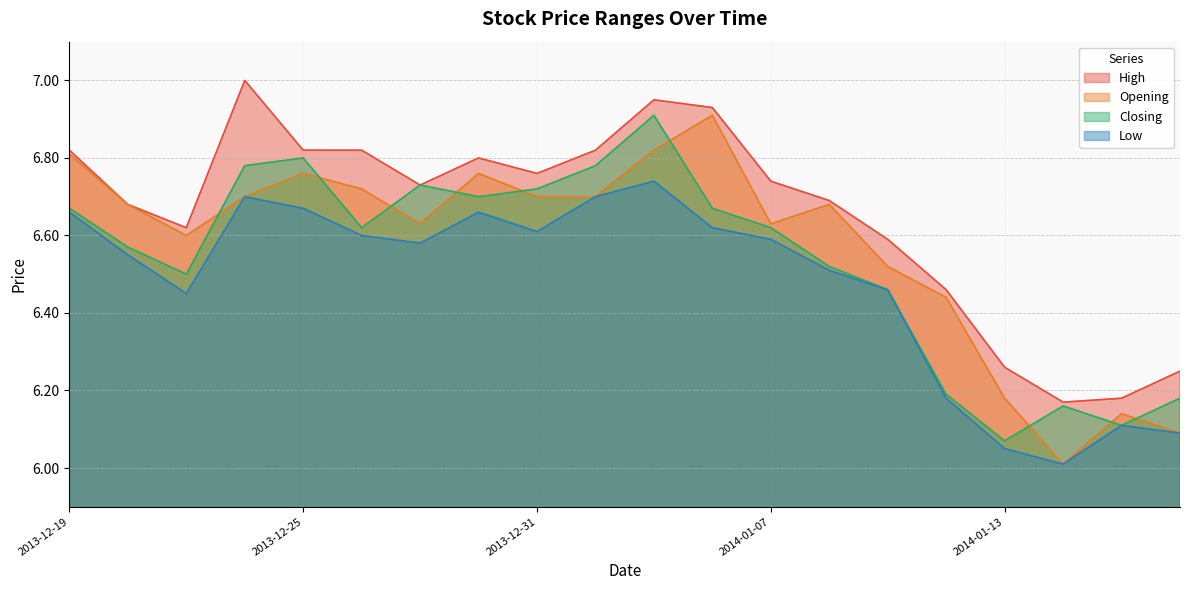

Which series has the widest spread of values?

Opening